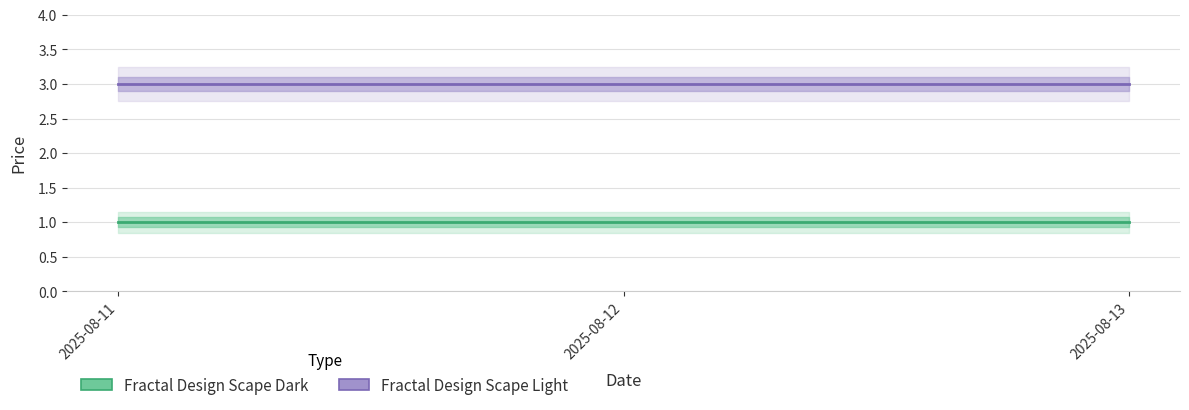

At which label is Fractal Design Scape Light closest to 3?

2025-08-11